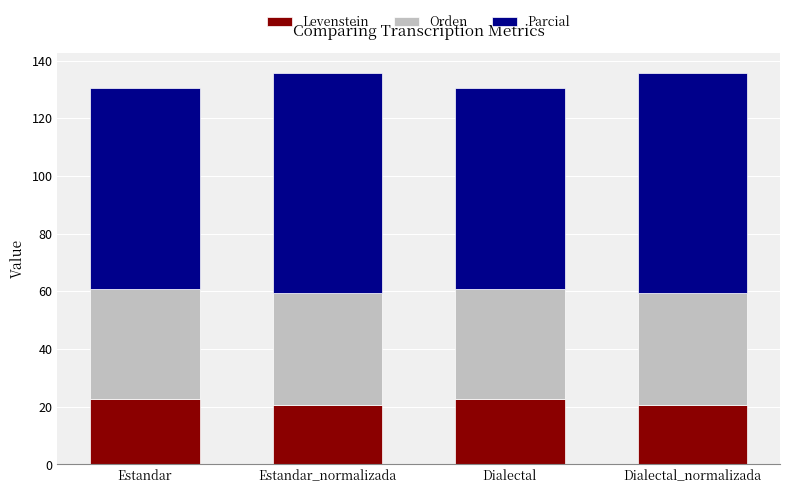

How many values in the Levenstein series exceed 22?

2